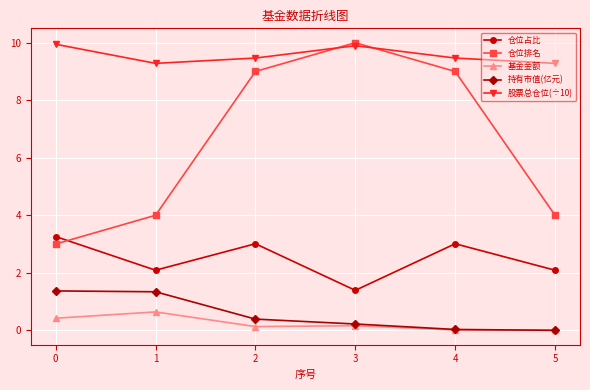

Which series has the largest range (max minus min)?

仓位排名